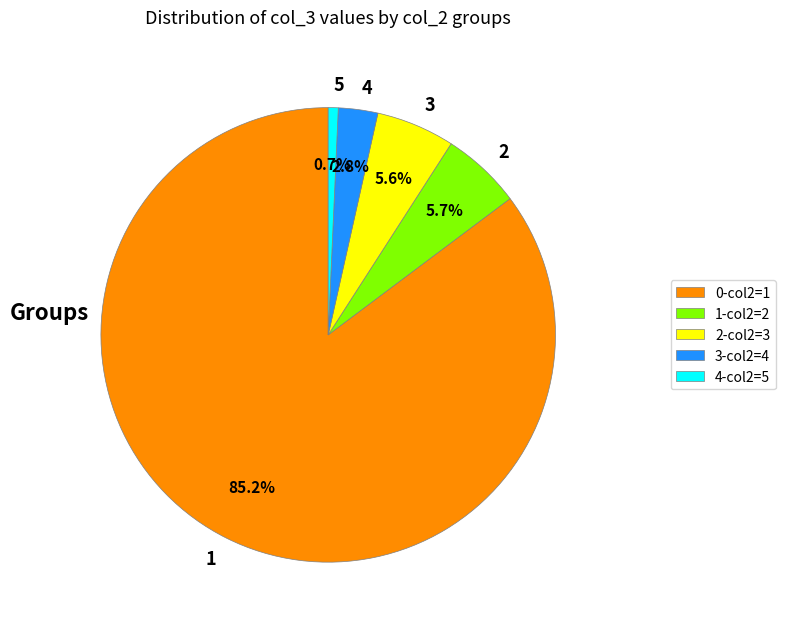

Is there a majority slice in this chart?

Yes